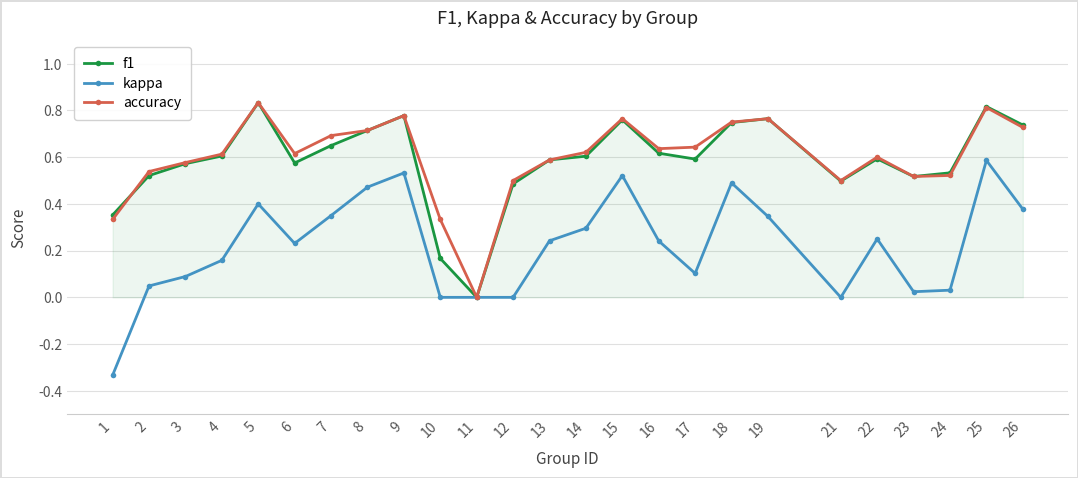

Between 8 and 24, which series saw the biggest shift?

kappa